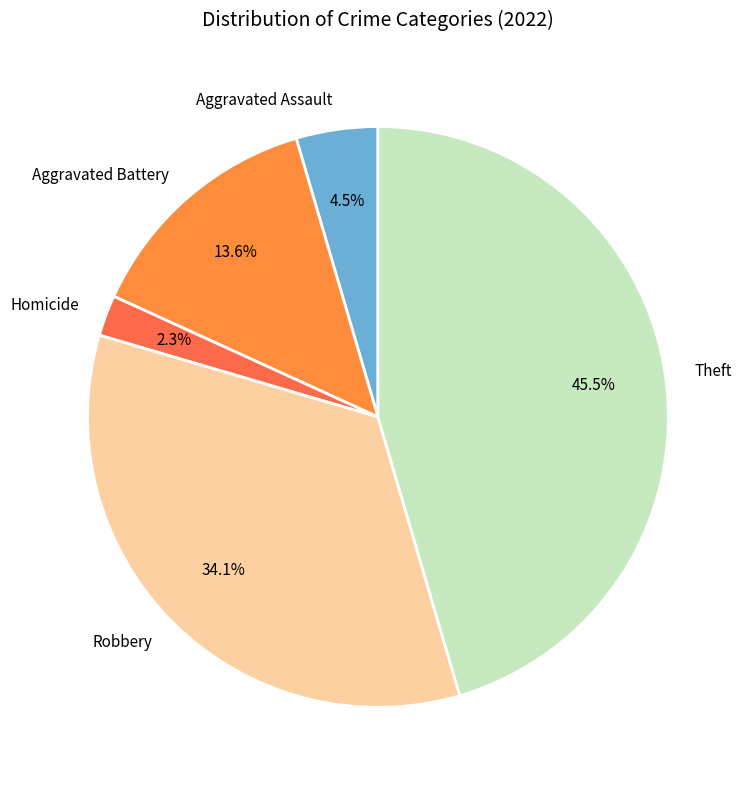

How much of the chart is everything except Homicide?

97.7%